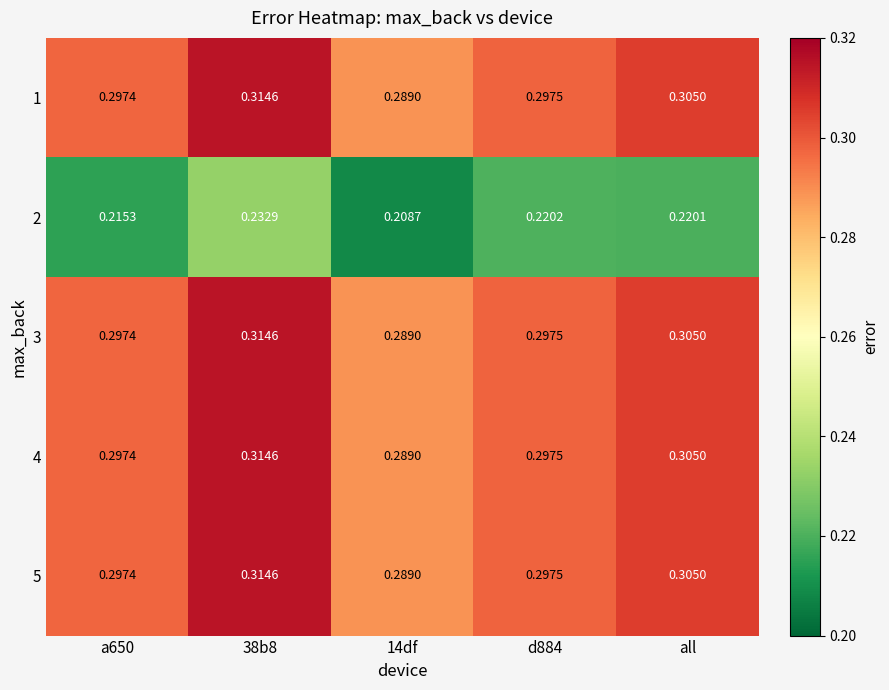

Which label corresponds to the largest value in the chart?

38b8